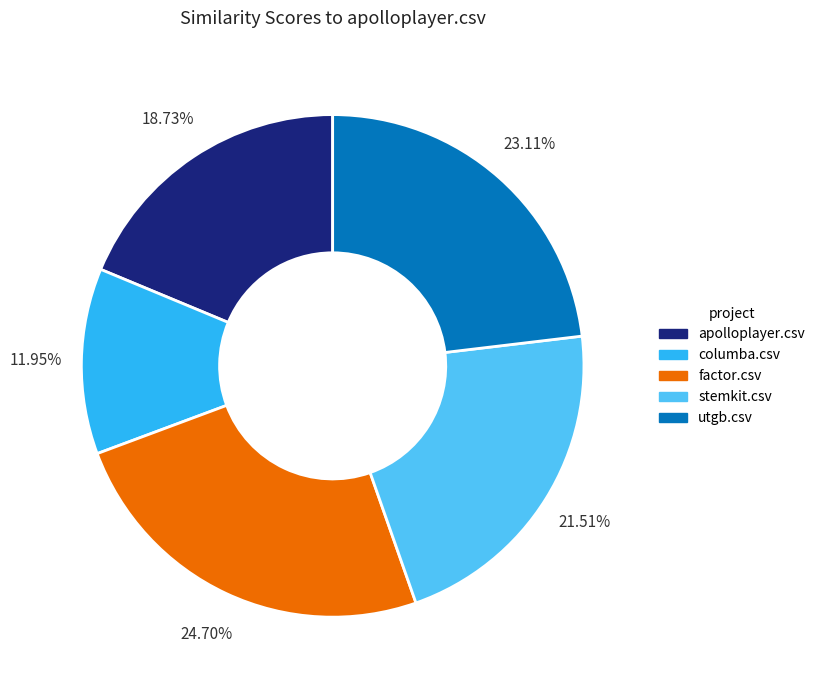

Is there any slice that represents more than half of the pie?

No